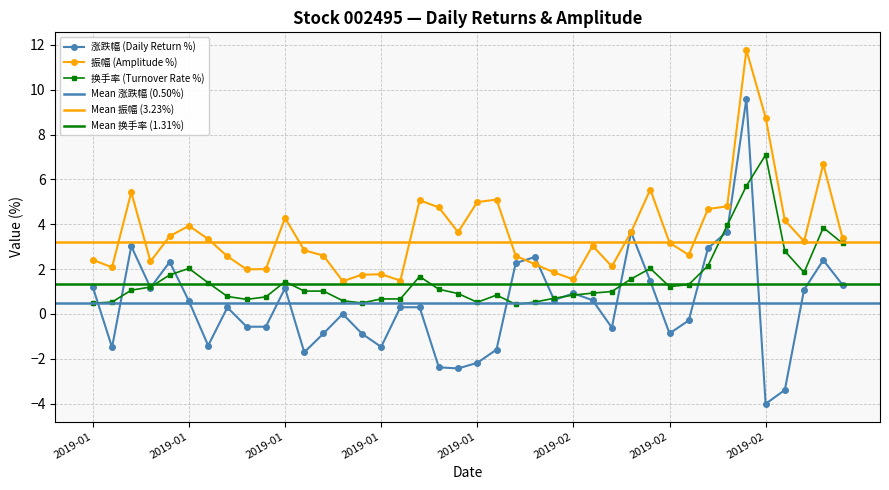

What is the sum of the 换手率 values at 2019-02-01 and 2019-01-14?

1.1